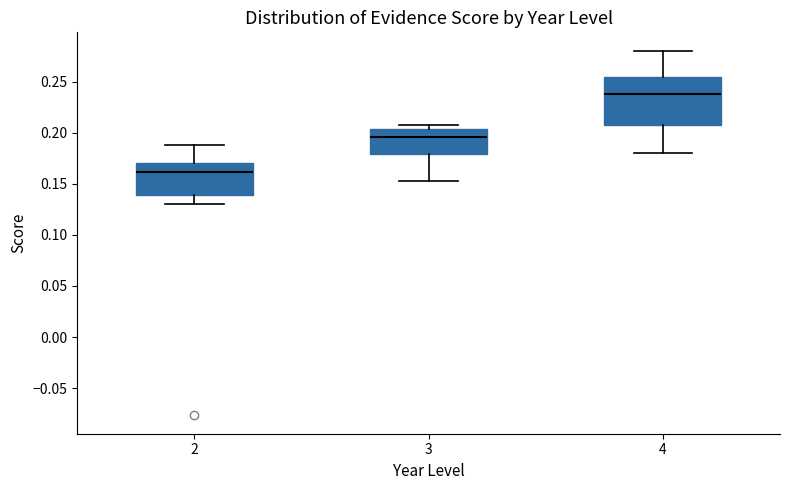

Reading left to right, read every box against the y-axis: the position of its median line, the range the box covers, and the ends of its whiskers. The values are not printed on the chart, so give them approximately, as read against the axis.

2: median 0.160, box 0.140 to 0.170, whiskers 0.130 to 0.190
3: median 0.195, box 0.180 to 0.205, whiskers 0.155 to 0.210
4: median 0.240, box 0.210 to 0.255, whiskers 0.180 to 0.280